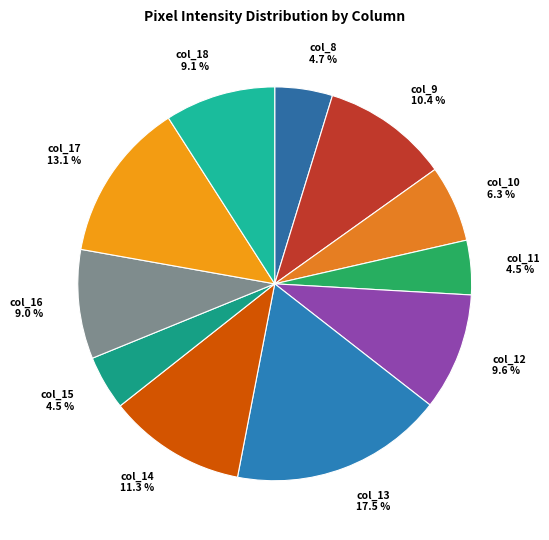

What is the largest slice in the pie chart?

col_13